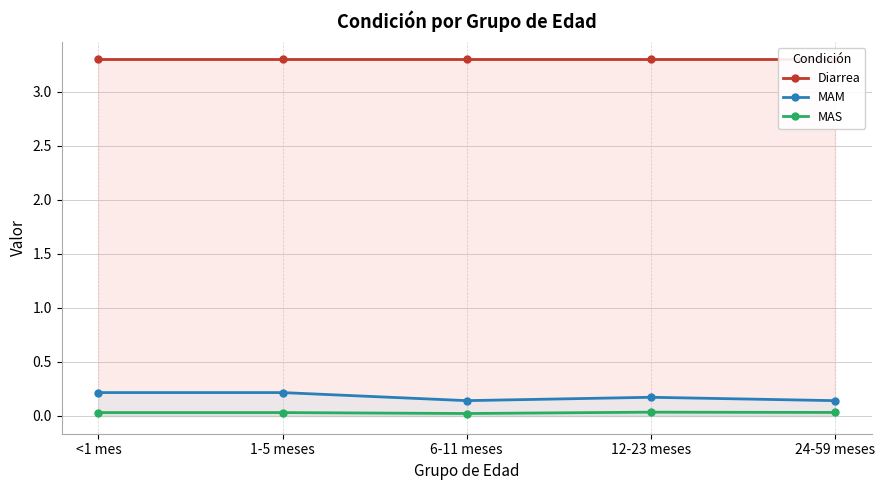

What are all the series names shown in the legend?

Diarrea, MAM, MAS